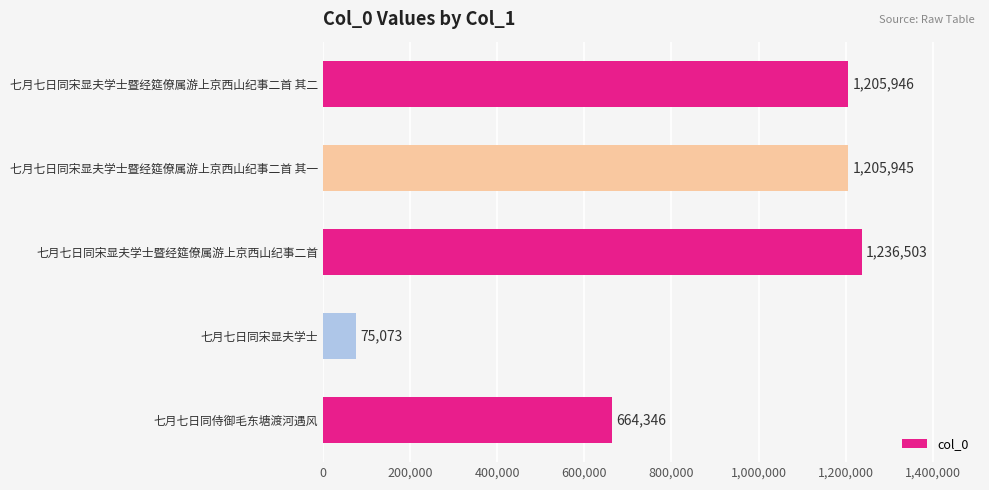

Rank the categories by value from lowest to highest.

七月七日同宋显夫学士, 七月七日同侍御毛东塘渡河遇风, 七月七日同宋显夫学士暨经筵僚属游上京西山纪事二首 其一, 七月七日同宋显夫学士暨经筵僚属游上京西山纪事二首 其二, 七月七日同宋显夫学士暨经筵僚属游上京西山纪事二首